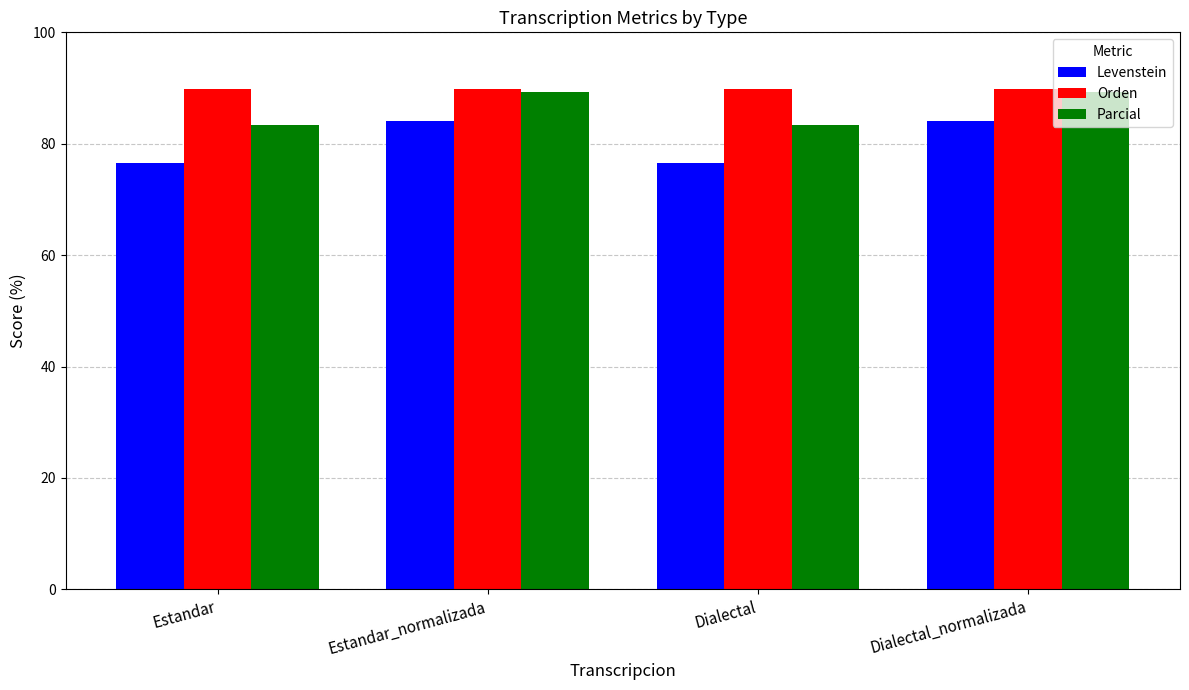

What is the total value across all series at Estandar?

249.7